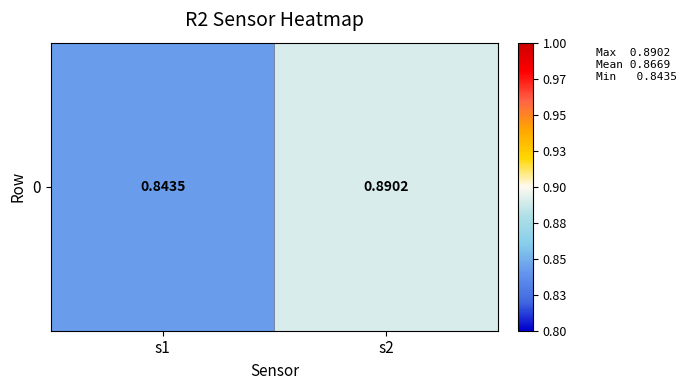

Which label corresponds to the smallest value in the chart?

s1